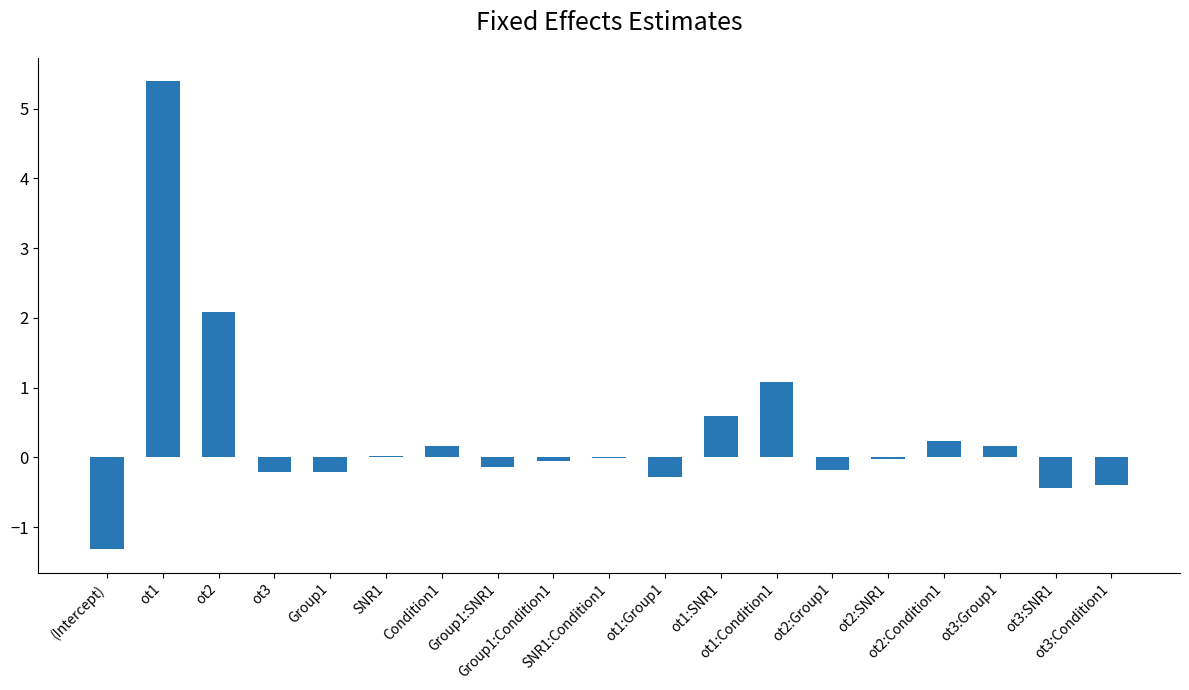

What is the maximum value shown in the chart?

5.4